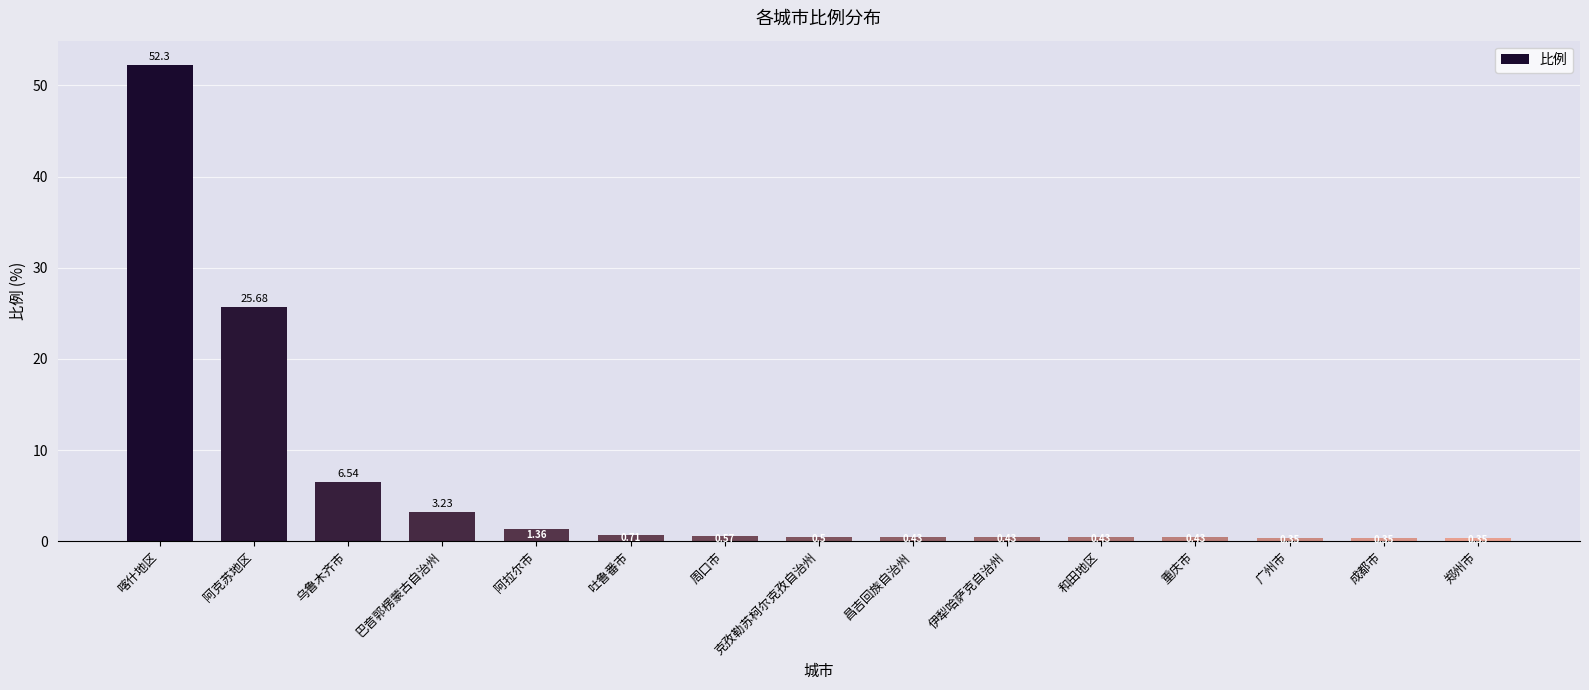

Which category has the highest value across all series?

喀什地区